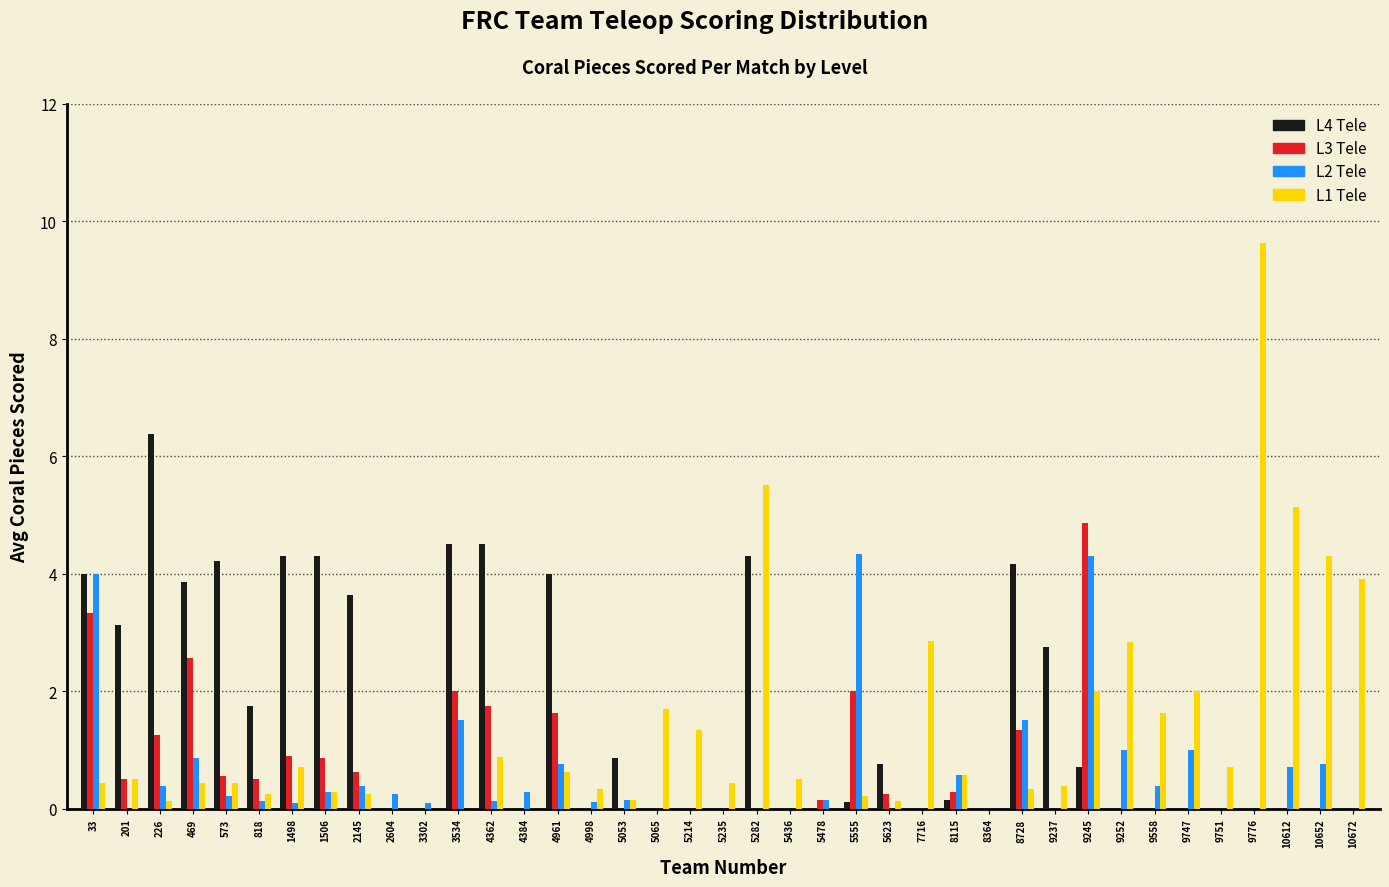

What is the sum of the L1 Tele values at 201 and 9747?

2.5